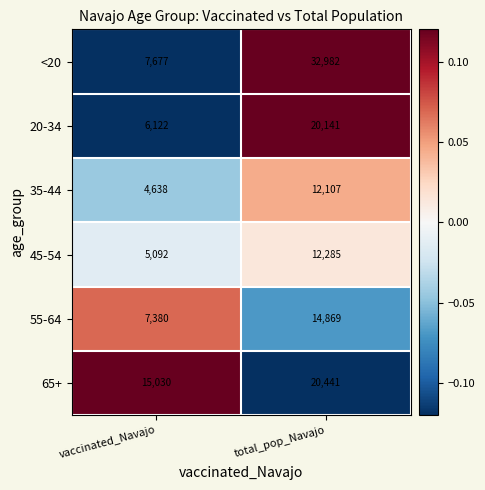

Where is <20 nearest to the value 20329?

vaccinated_Navajo